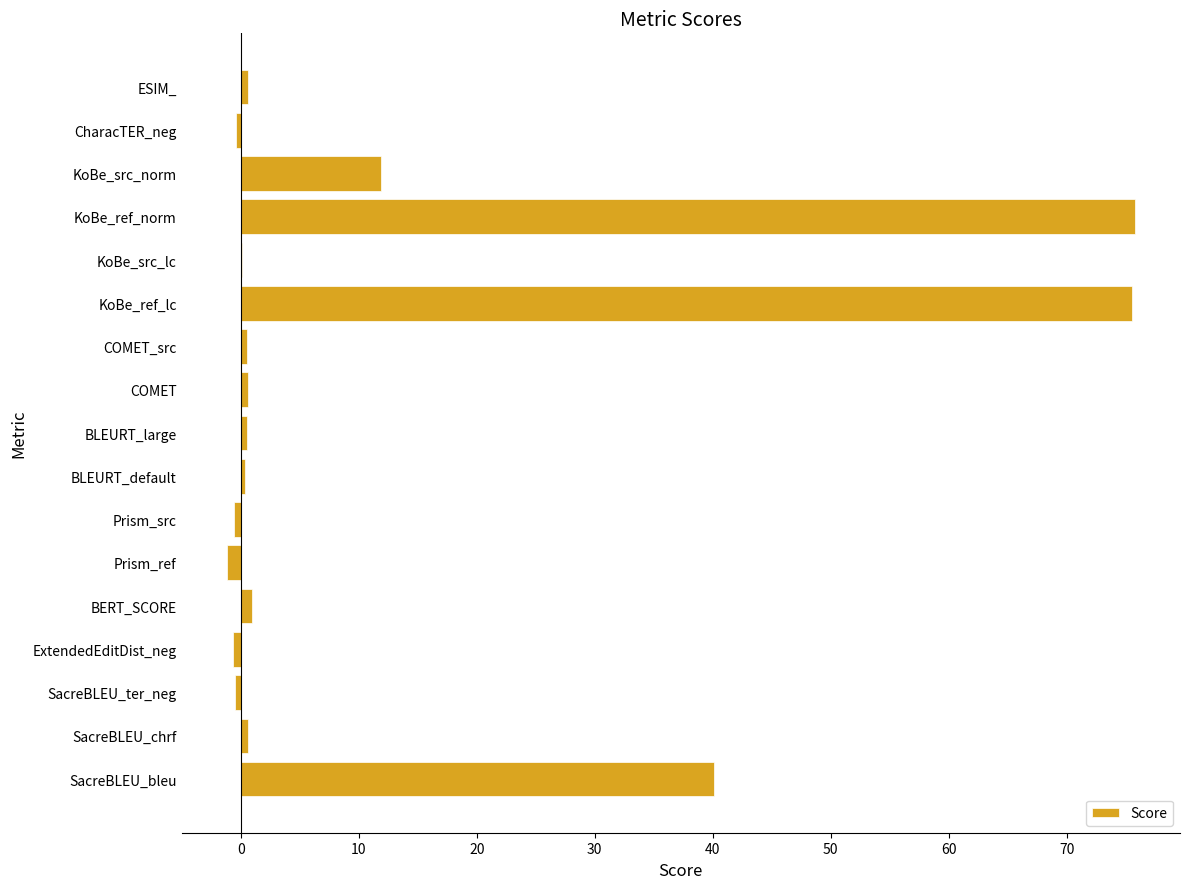

What is the sum of all values?

204.3